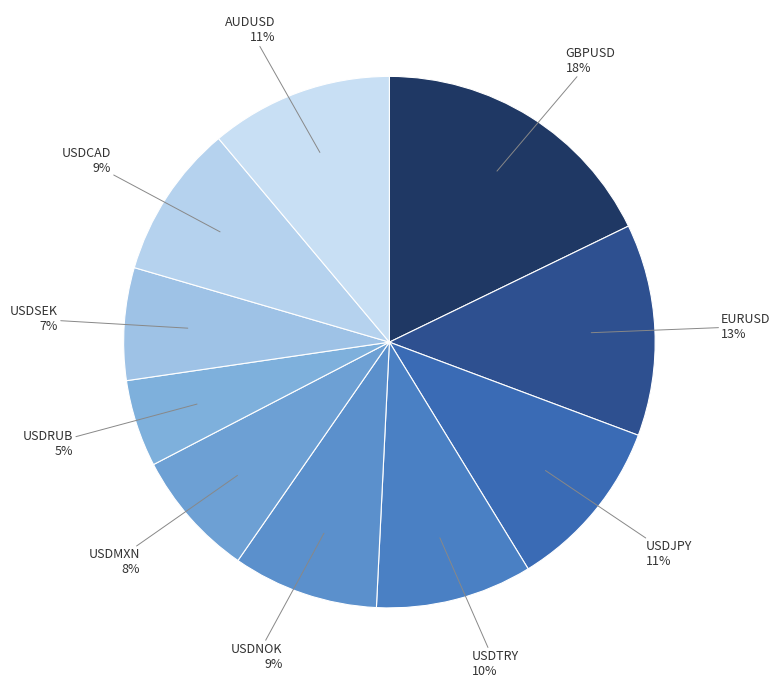

Count the number of slices in the pie.

10